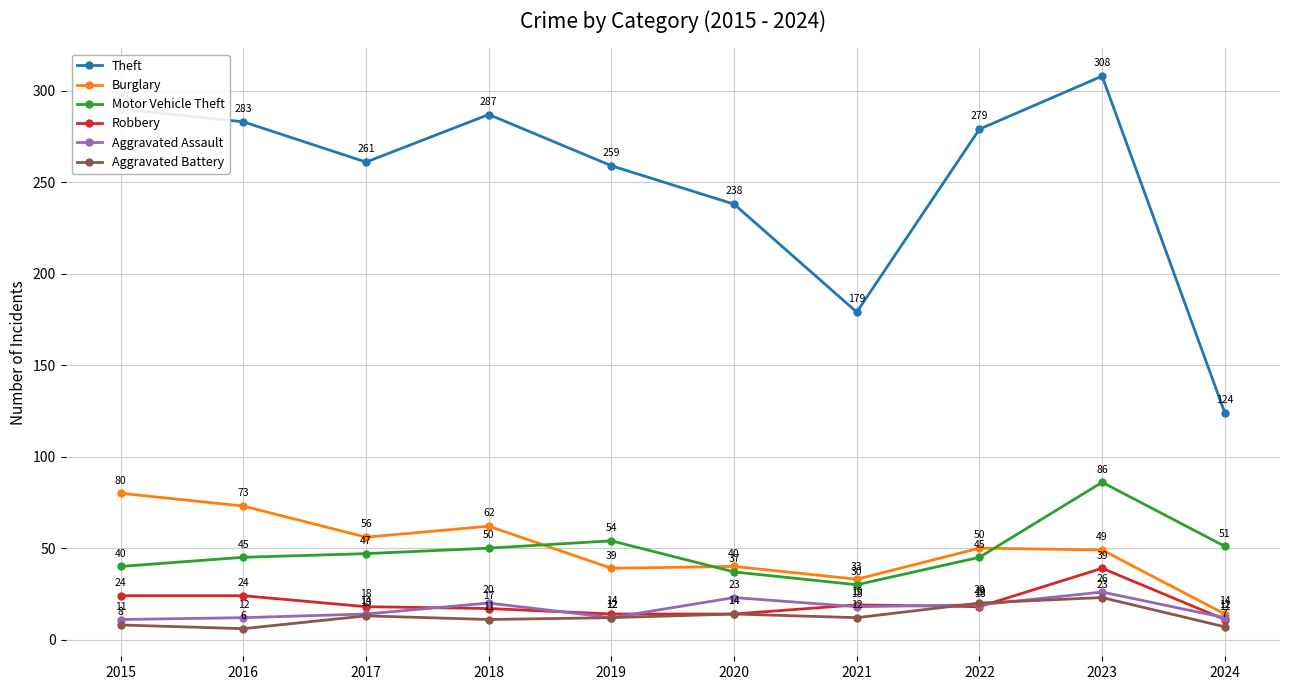

True or false: Burglary and Theft intersect in this chart.

False